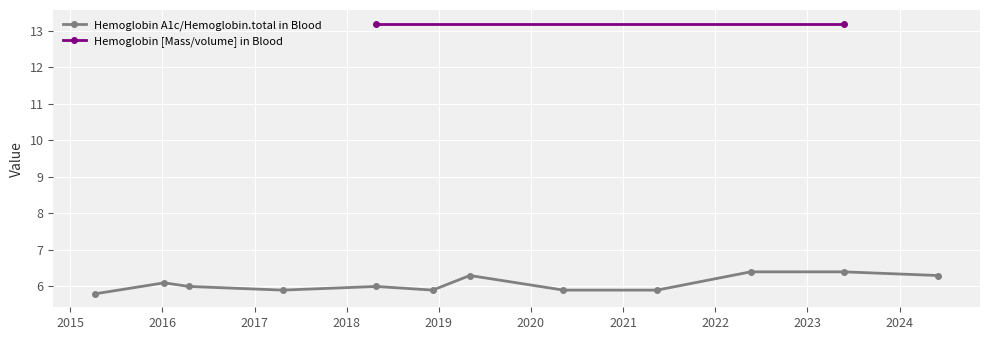

What is the highest value of the Hemoglobin A1c/Hemoglobin.total in Blood series?

6.4